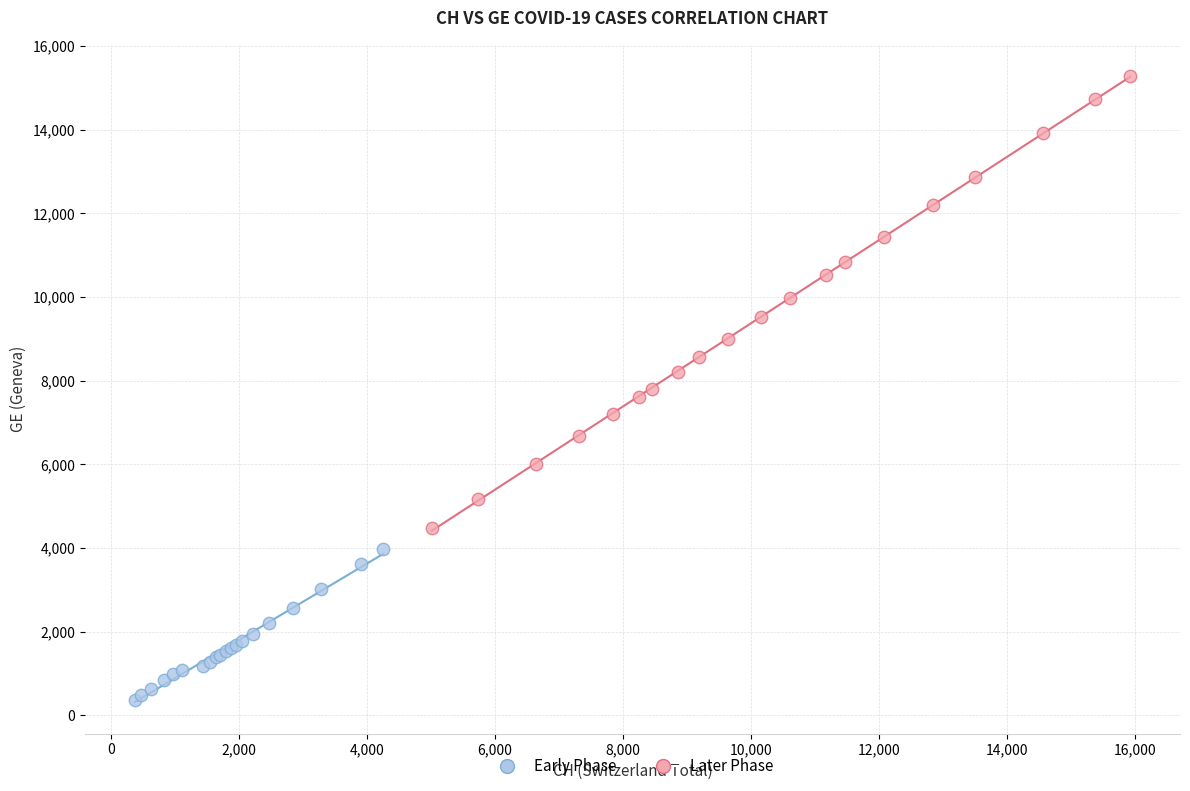

Which series contains the highest Y value?

Later Phase